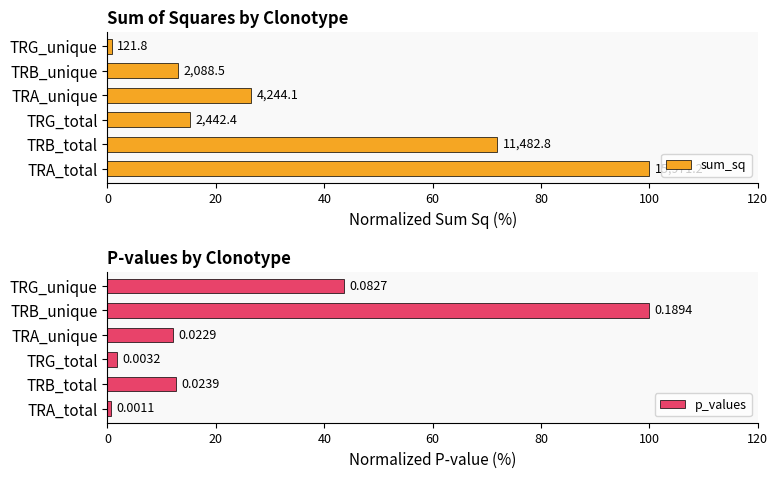

Reading left to right, extract all data points from this chart.

sum_sq: 100.0	71.9	15.3	26.6	13.1	0.8
p_values: 0.6	12.6	1.7	12.1	100.0	43.7